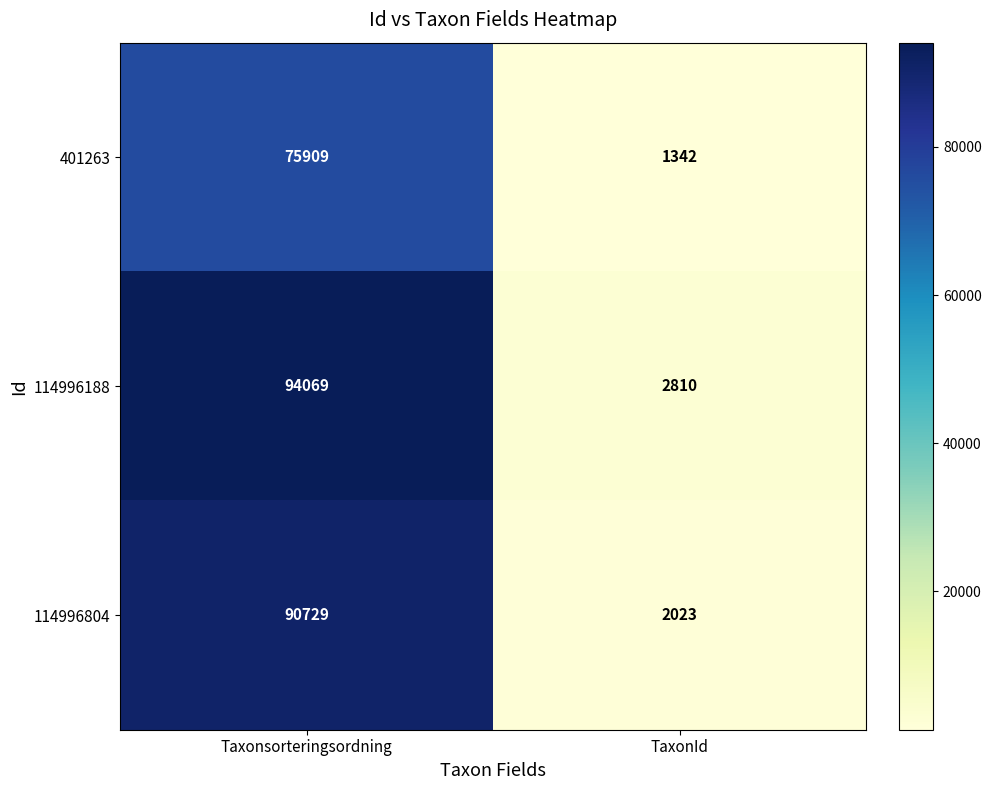

Is it true that 114996188 equals 52511 at Taxonsorteringsordning?

False